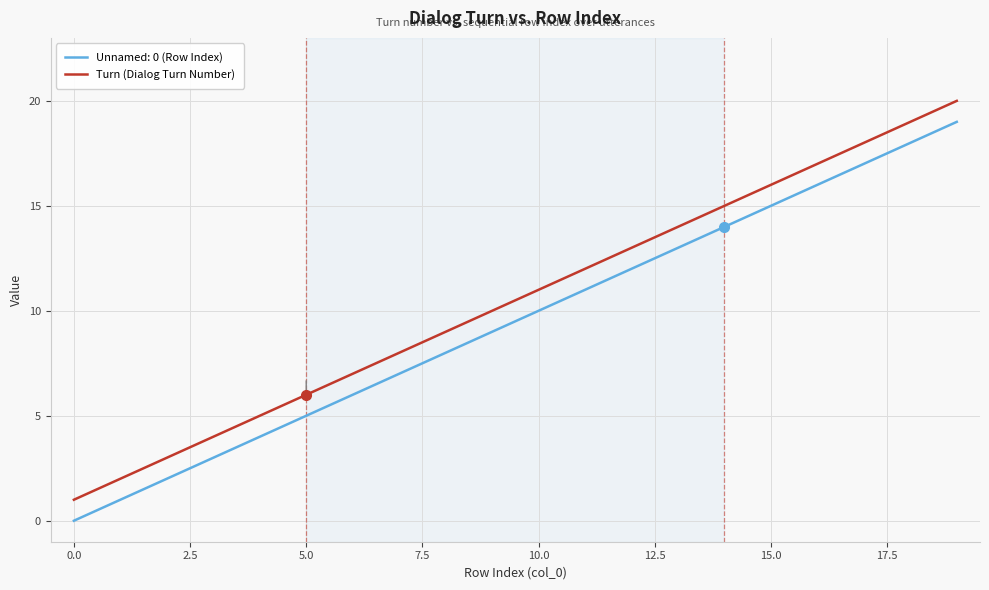

True or false: Unnamed: 0 (Row Index) and Turn (Dialog Turn Number) intersect in this chart.

False